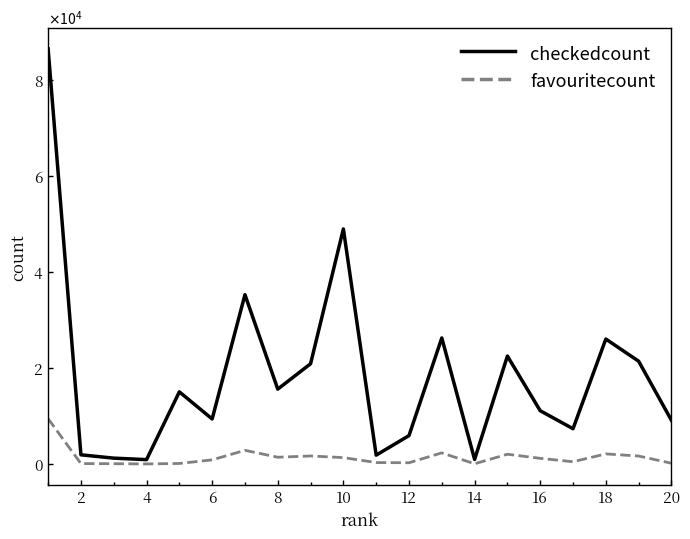

What is the greatest value displayed?

86525